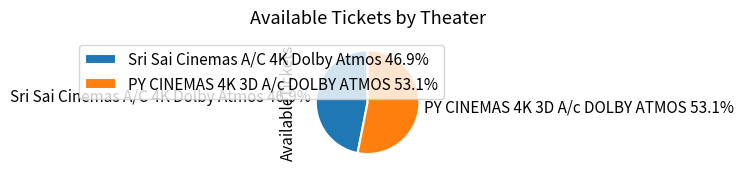

To the nearest percent, what is the combined percentage of Sri Sai Cinemas A/C 4K Dolby Atmos and PY CINEMAS 4K 3D A/c DOLBY ATMOS?

100%